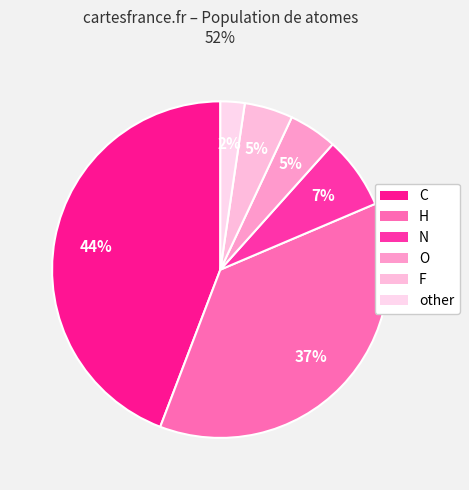

Which category has the smallest portion of the pie?

other